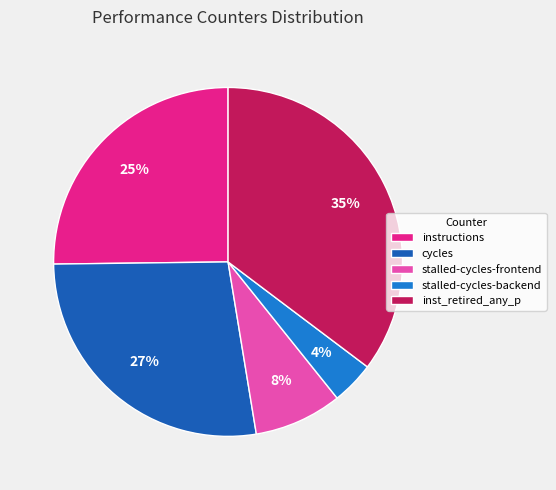

How many segments does this pie chart have?

5